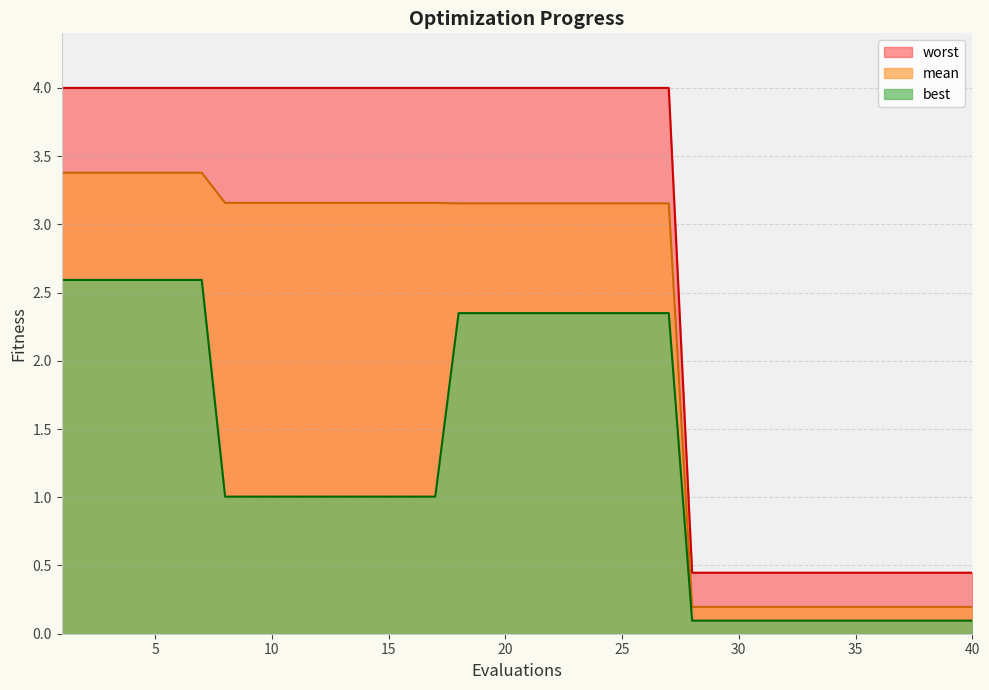

Reading left to right, what are all the values shown in this chart?

mean: 1=3.4	2=3.4	3=3.4	4=3.4	5=3.4	6=3.4	7=3.4	8=3.2	9=3.2	10=3.2	11=3.2	12=3.2	13=3.2	14=3.2	15=3.2	16=3.2	17=3.2	18=3.2	19=3.2	20=3.2	21=3.2	22=3.2	23=3.2	24=3.2	25=3.2	26=3.2	27=3.2	28=0.2	29=0.2	30=0.2	31=0.2	32=0.2	33=0.2	34=0.2	35=0.2	36=0.2	37=0.2	38=0.2	39=0.2	40=0.2
best: 1=2.6	2=2.6	3=2.6	4=2.6	5=2.6	6=2.6	7=2.6	8=1.0	9=1.0	10=1.0	11=1.0	12=1.0	13=1.0	14=1.0	15=1.0	16=1.0	17=1.0	18=2.3	19=2.3	20=2.3	21=2.3	22=2.3	23=2.3	24=2.3	25=2.3	26=2.3	27=2.3	28=0.1	29=0.1	30=0.1	31=0.1	32=0.1	33=0.1	34=0.1	35=0.1	36=0.1	37=0.1	38=0.1	39=0.1	40=0.1
worst: 1=4.0	2=4.0	3=4.0	4=4.0	5=4.0	6=4.0	7=4.0	8=4.0	9=4.0	10=4.0	11=4.0	12=4.0	13=4.0	14=4.0	15=4.0	16=4.0	17=4.0	18=4.0	19=4.0	20=4.0	21=4.0	22=4.0	23=4.0	24=4.0	25=4.0	26=4.0	27=4.0	28=0.4	29=0.4	30=0.4	31=0.4	32=0.4	33=0.4	34=0.4	35=0.4	36=0.4	37=0.4	38=0.4	39=0.4	40=0.4